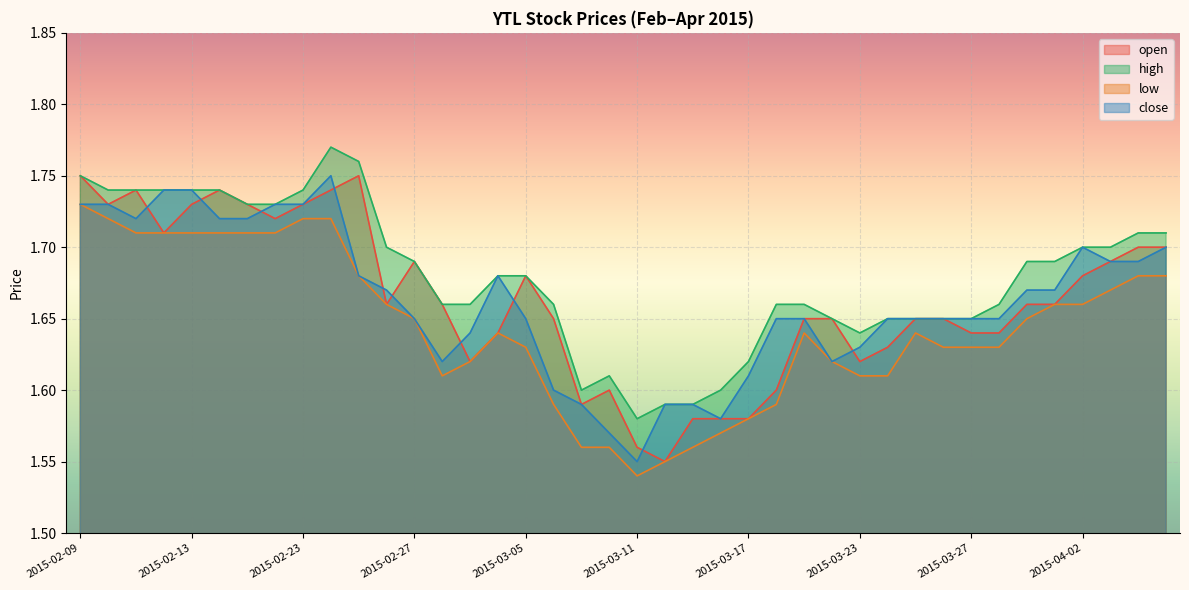

What is the average value of the close series?

1.7